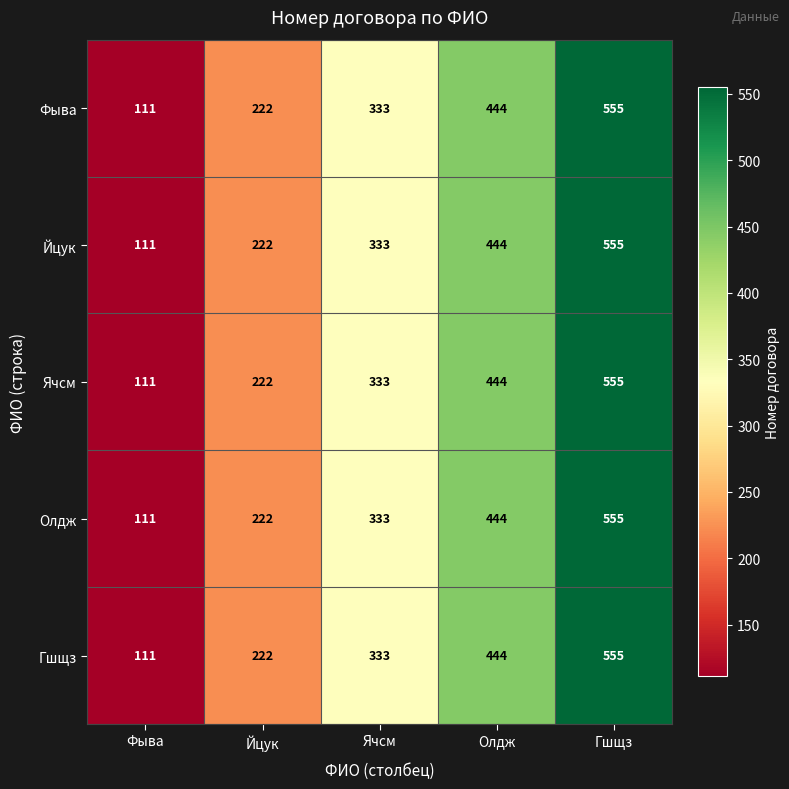

Rank the categories by Ячсм value from lowest to highest.

Фыва, Йцук, Ячсм, Олдж, Гшщз